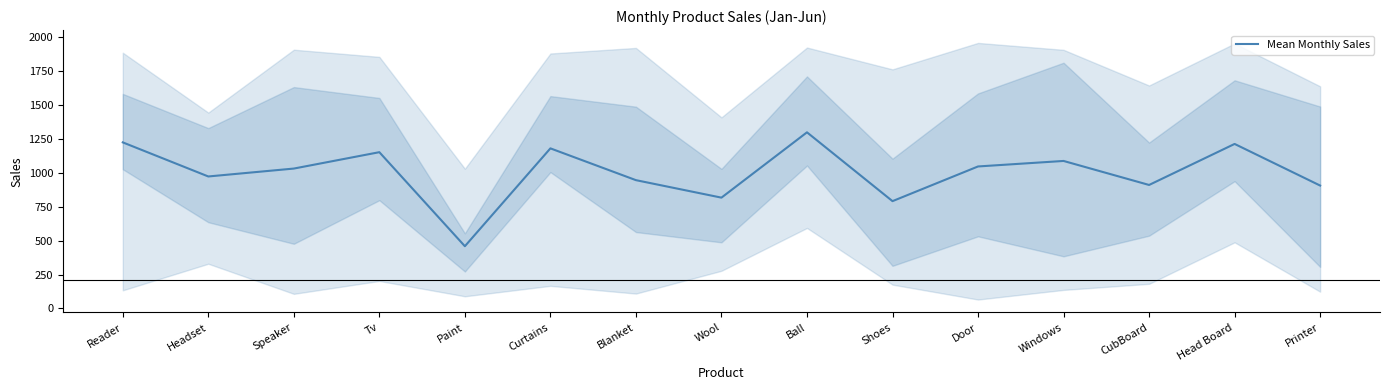

What is the smallest value displayed?

459.3